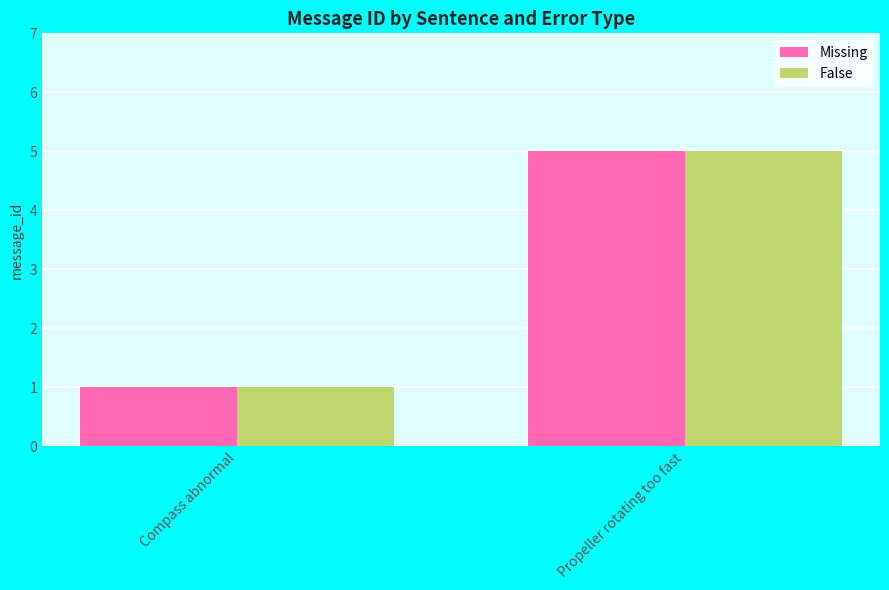

At which label does Missing reach its peak?

Propeller rotating too fast